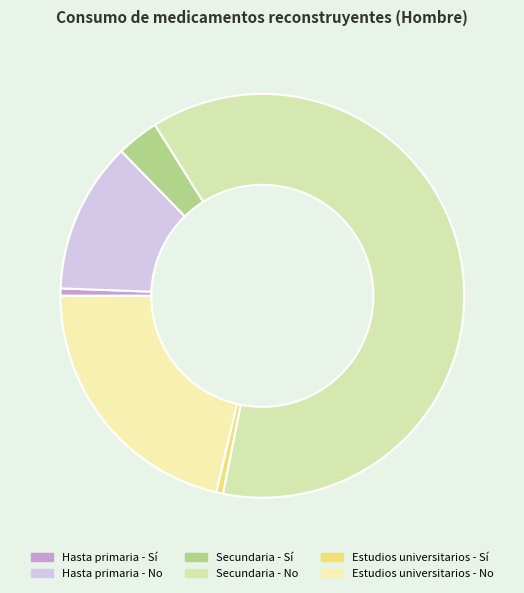

What is the ratio of the value at Estudios universitarios - Sí to the value at Hasta primaria - Sí?

0.9